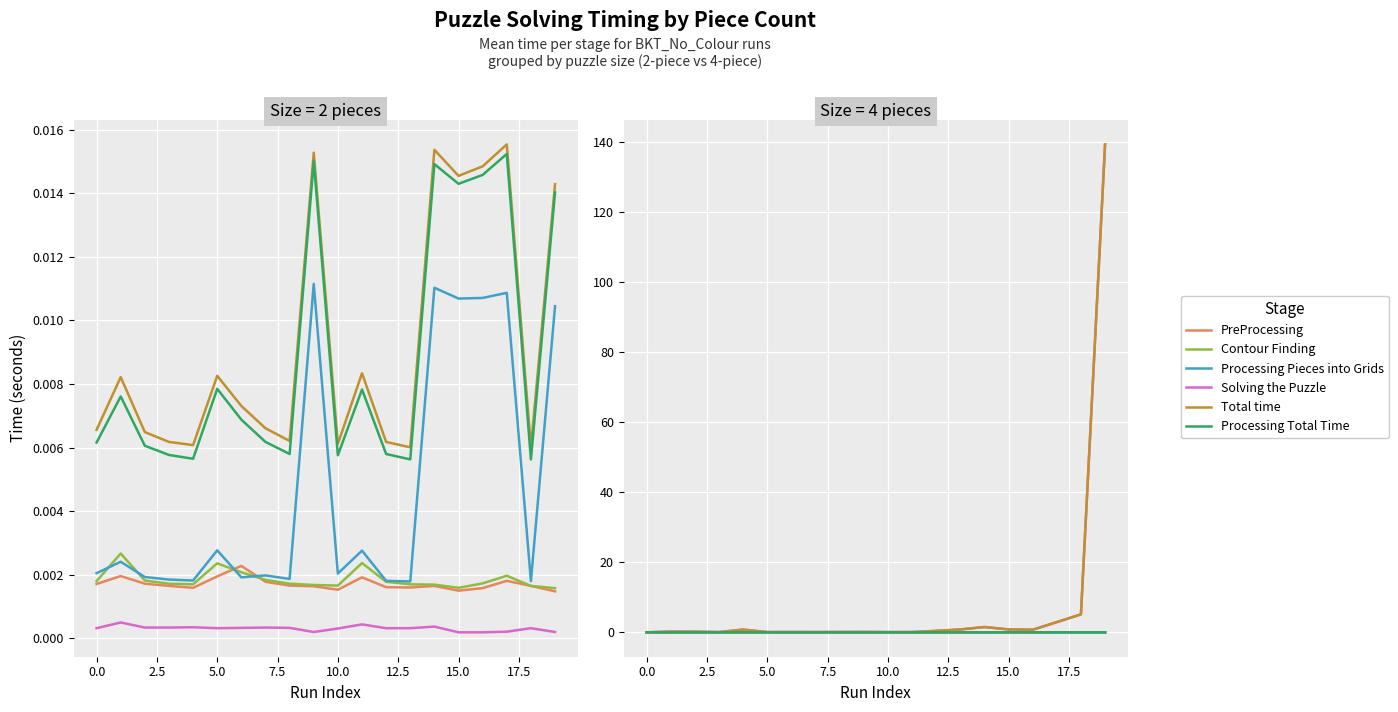

What is the spread (max minus min) of values at 16?

0.7